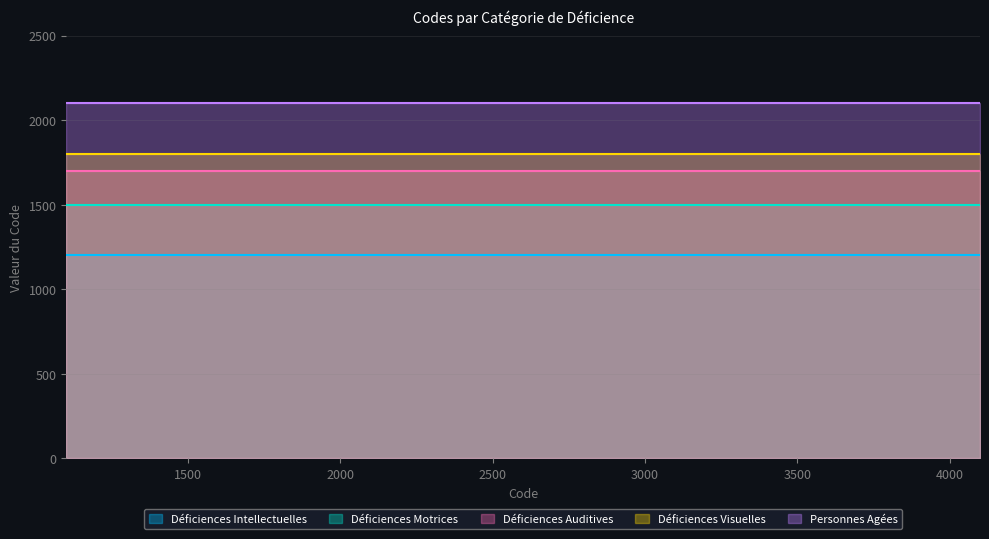

Count the number of data series in this chart.

5